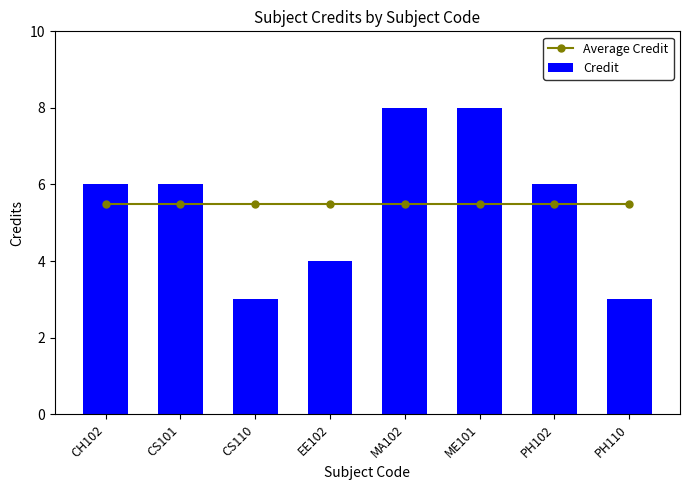

Are the bars horizontal?

No